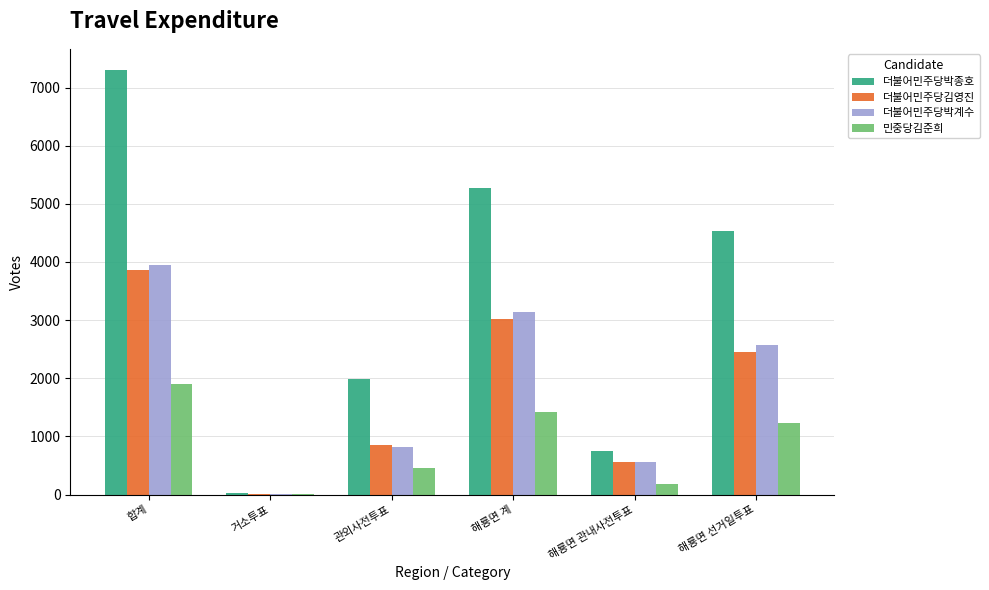

Is the value of 더불어민주당박종호 at 관외사전투표 greater than the value of 더불어민주당박계수 at 관외사전투표?

Yes